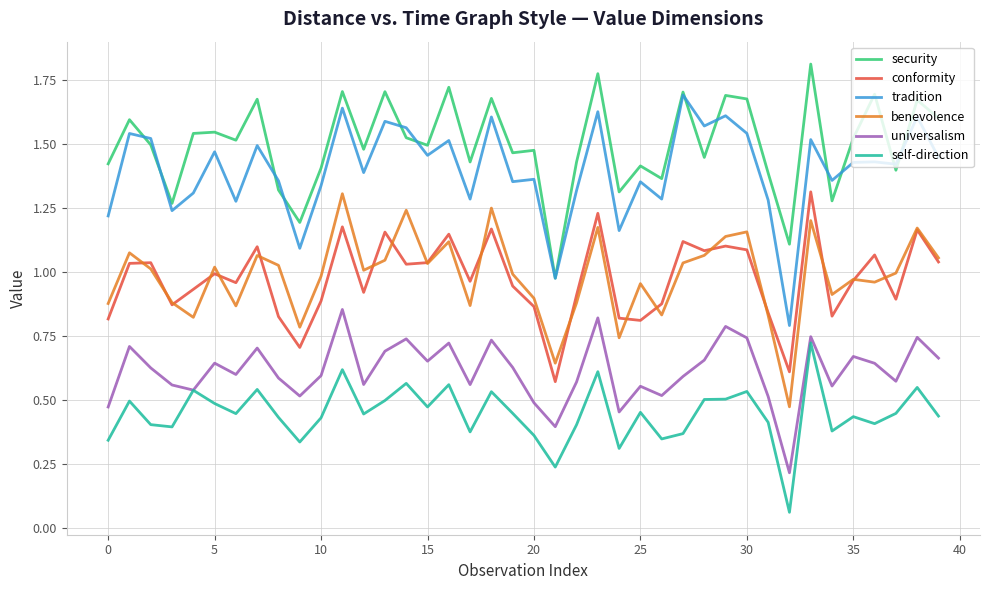

True or false: tradition and benevolence intersect in this chart.

False